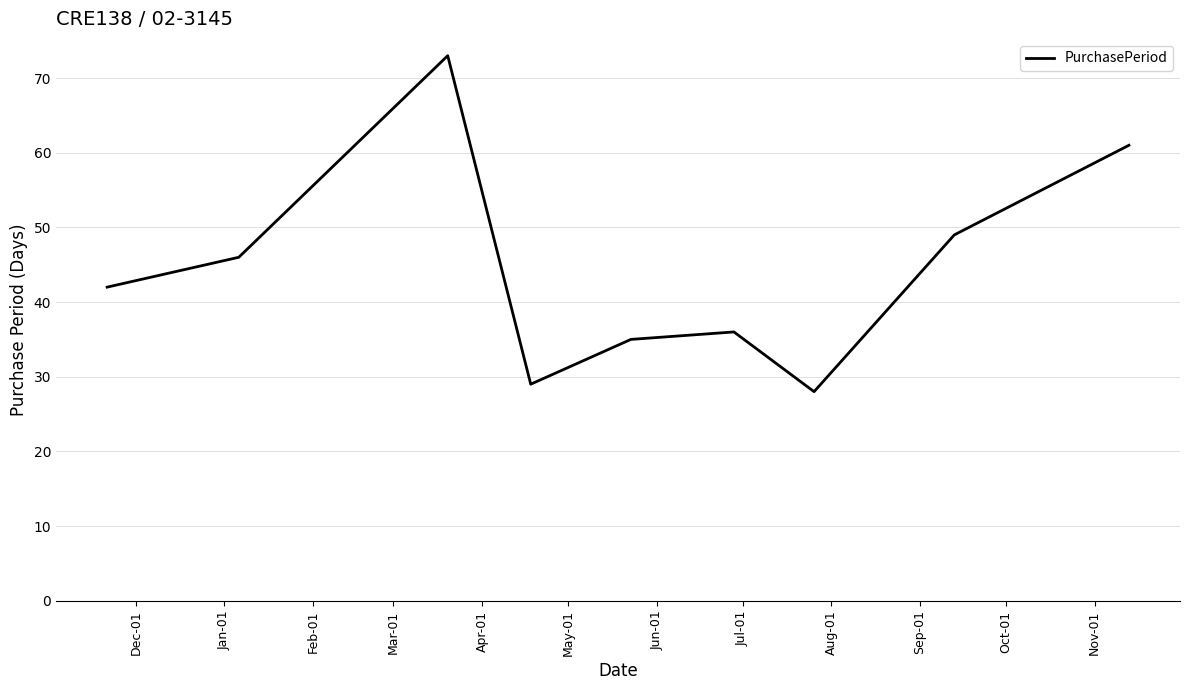

What is the difference between the maximum and minimum values?

45